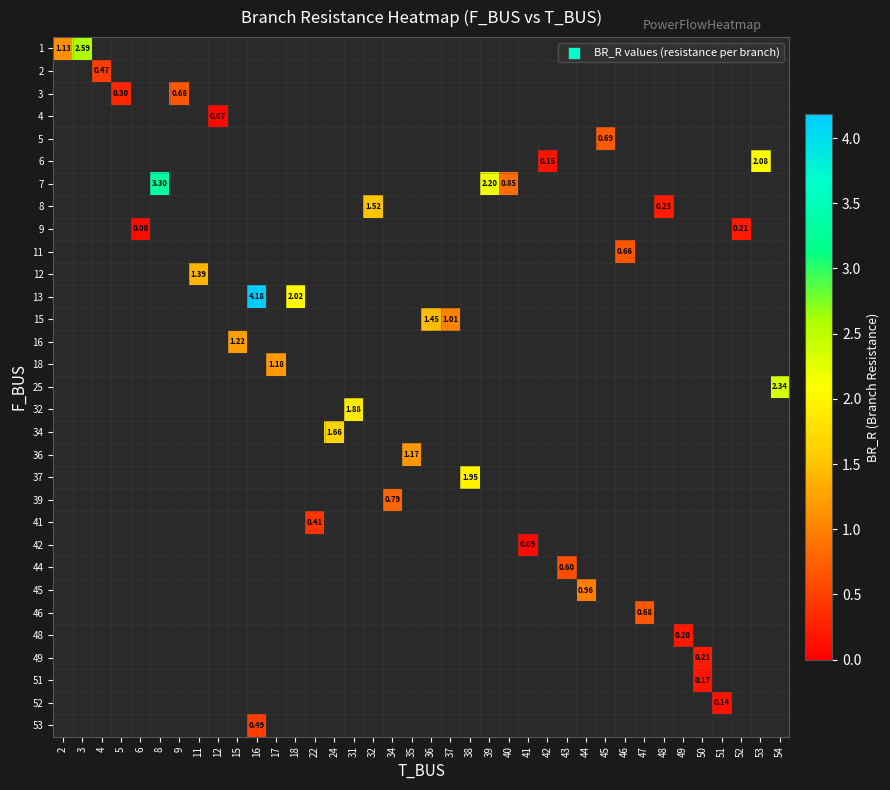

Is the value of row_15 at 32 greater than the value of row_4 at 43?

No